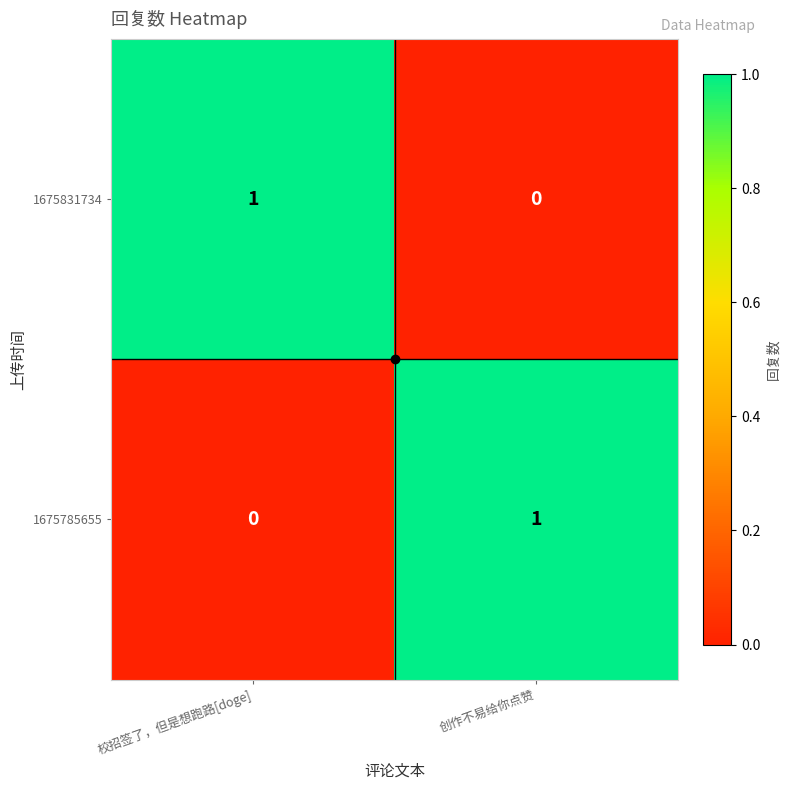

The value of 1675785655 at 创作不易给你点赞 is 0. True or false?

False